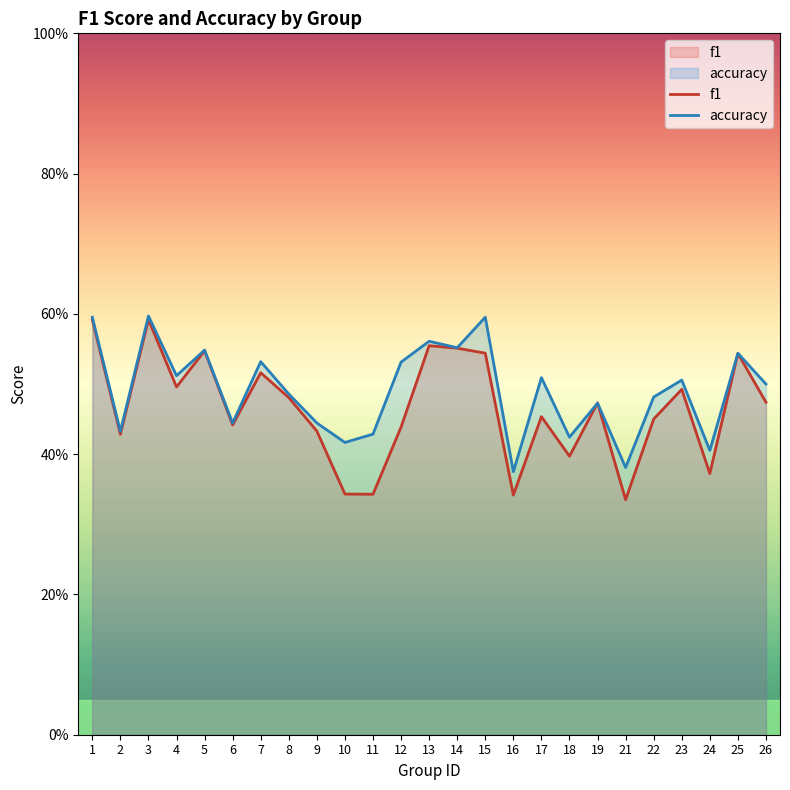

After their last crossing, which series has the higher values: accuracy or f1?

accuracy